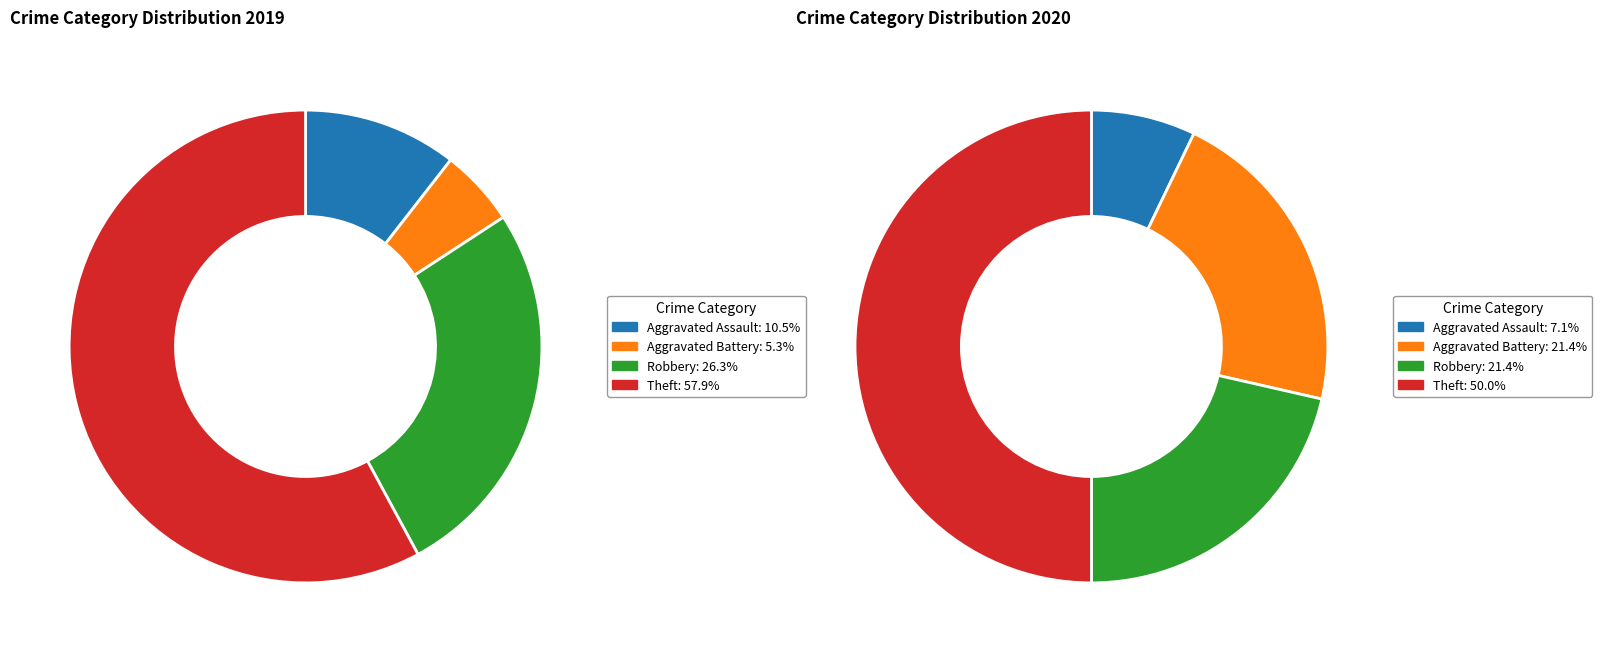

To the nearest percent, what is the difference between the largest and smallest slice percentages?

43%